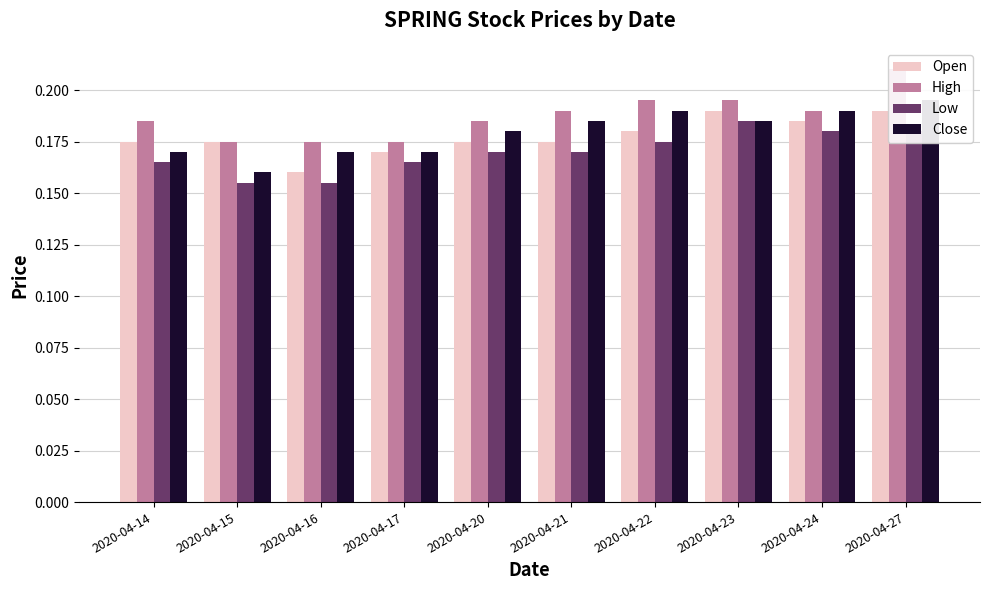

The Low series shows 0.3 at 2020-04-20. True or false?

False